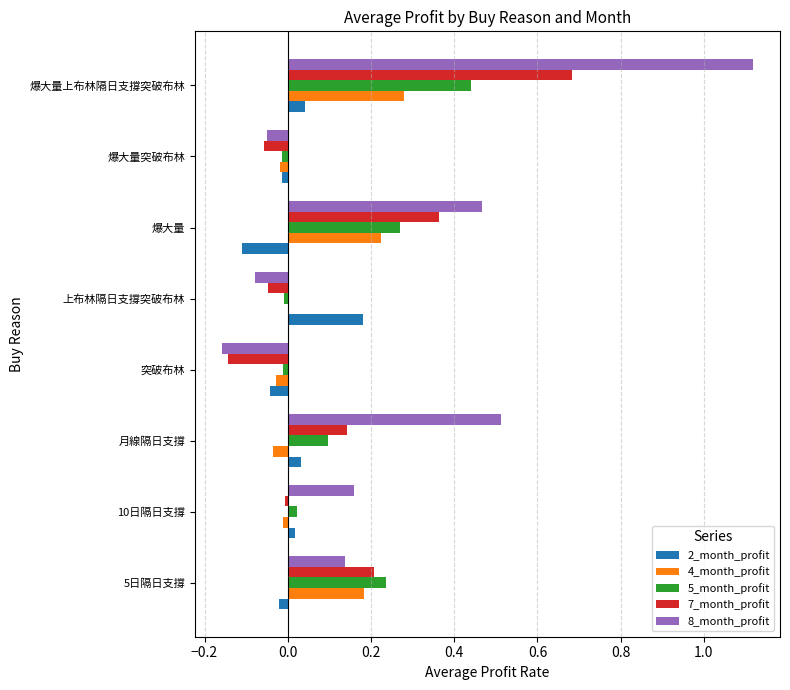

Is the value of 5_month_profit at 爆大量上布林隔日支撐突破布林 greater than the value of 4_month_profit at 爆大量突破布林?

Yes